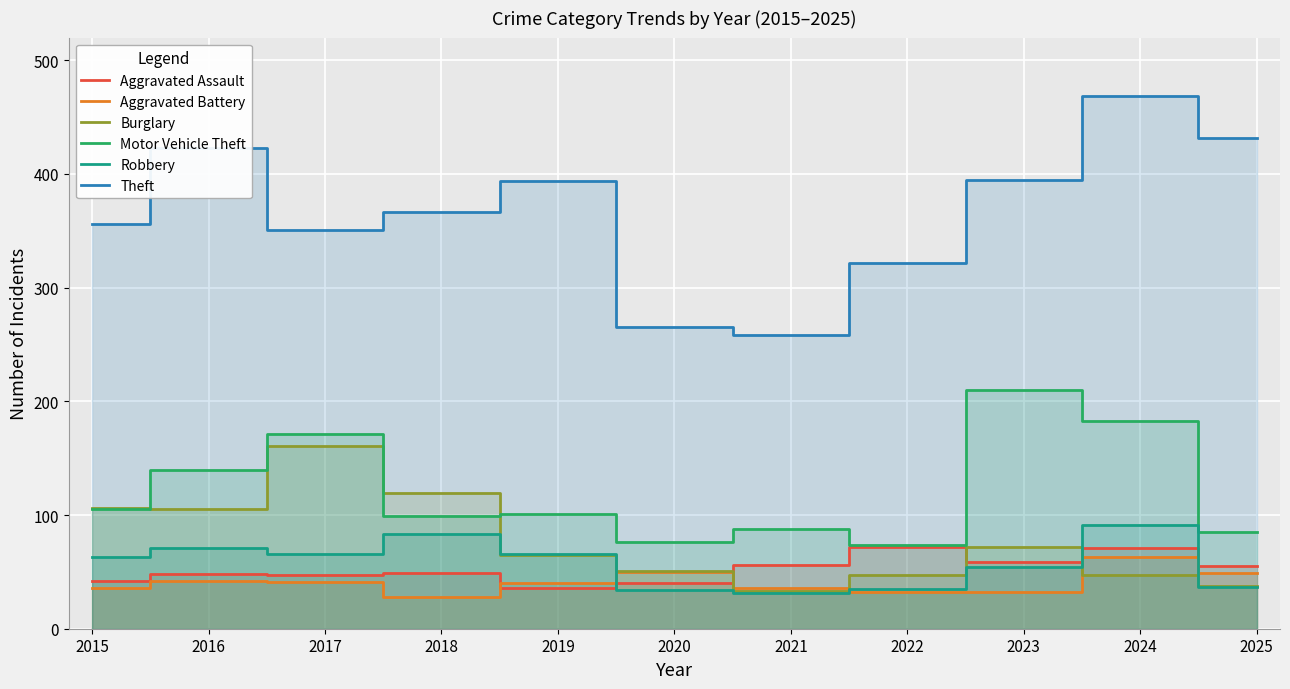

How many lines are shown in the chart?

6